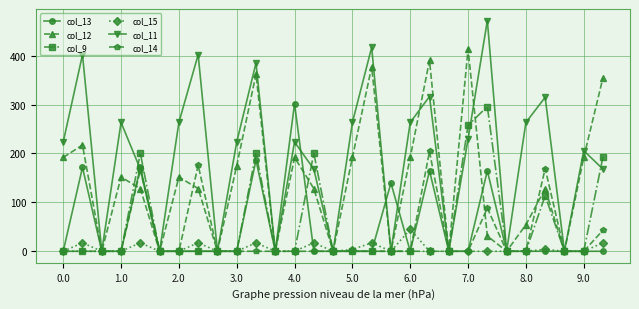

How many distinct data groups are displayed?

6